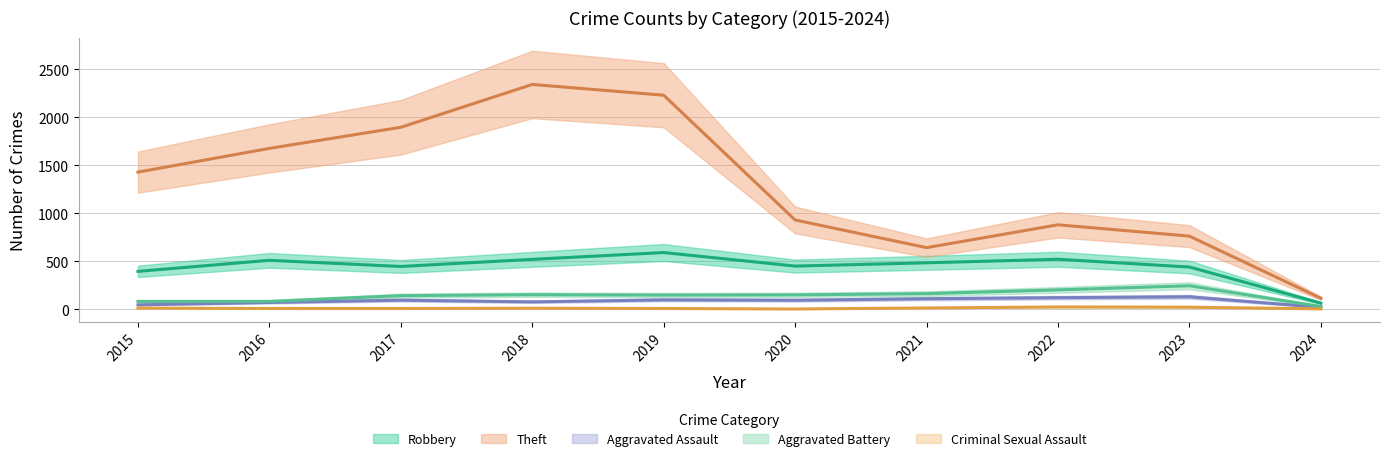

Which label corresponds to the largest value in the chart?

2018